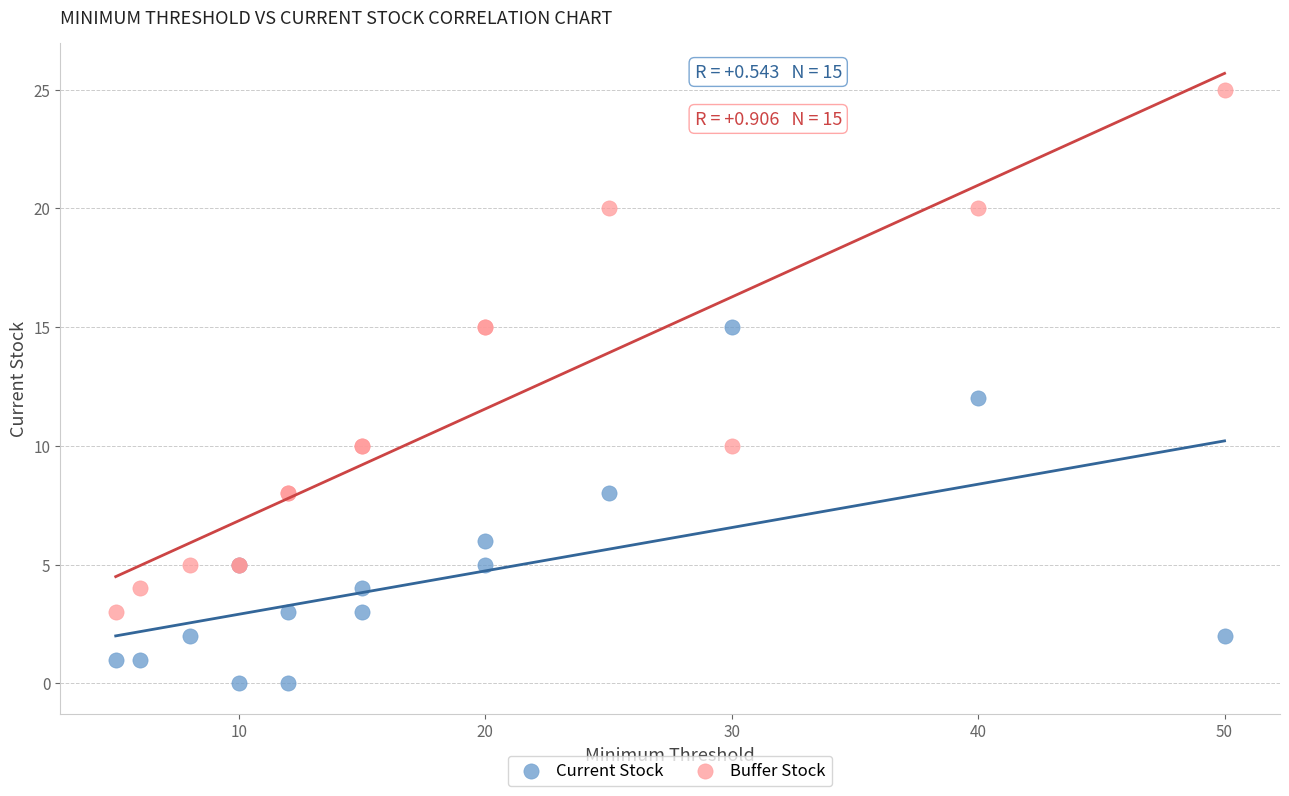

What are all the series names shown in the legend?

Current Stock, Buffer Stock